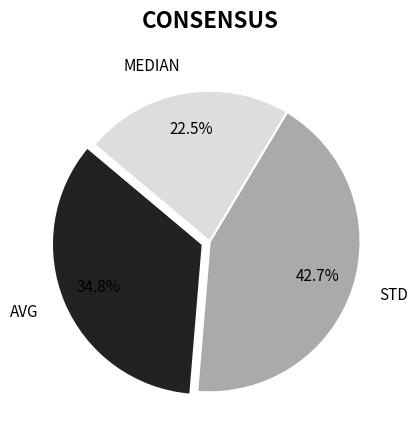

To the nearest percent, what percentage of the pie is STD?

43%